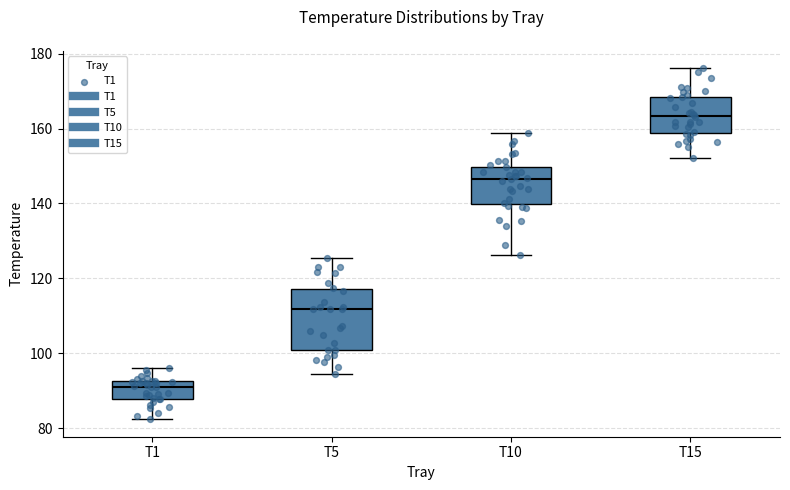

Which box's median line is the highest?

T15